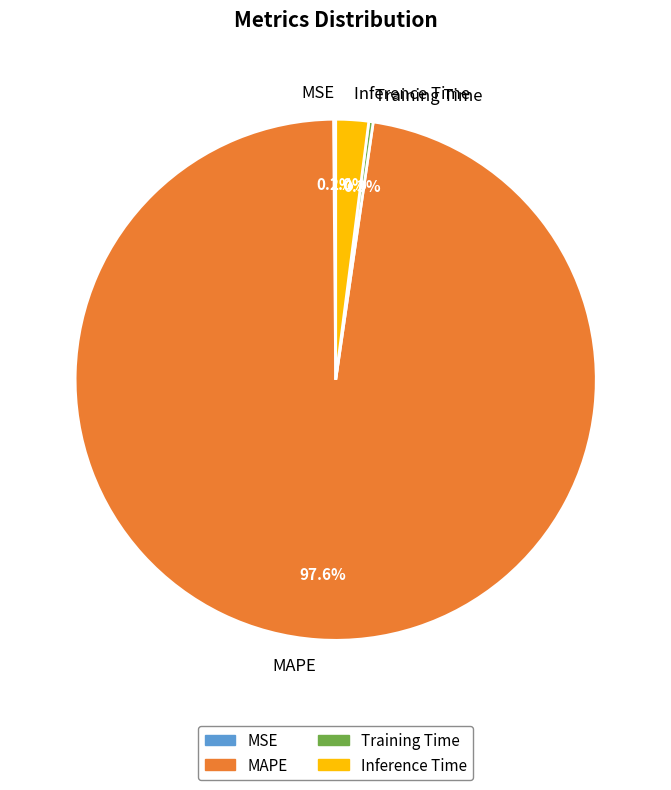

What percentage do MAPE and Inference Time together represent?

99.6%